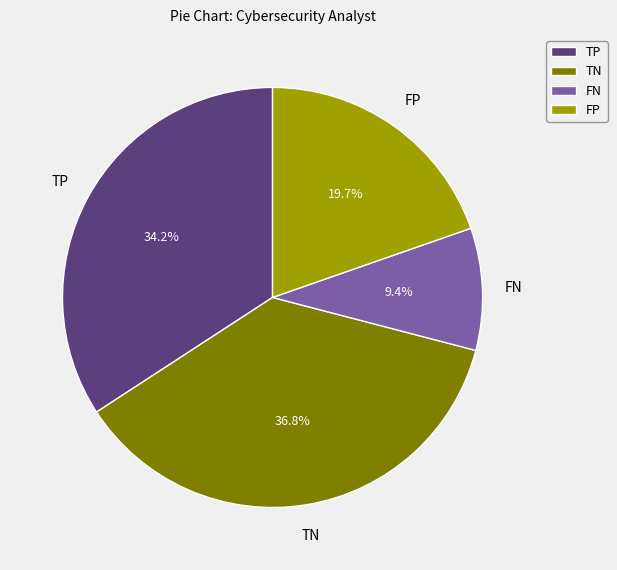

How many slices are in this pie chart?

4